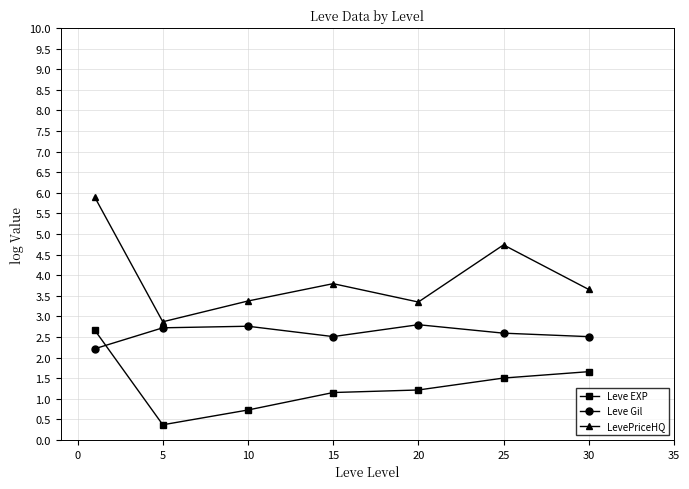

Rank the series by their average value, from highest to lowest.

LevePriceHQ, Leve Gil, Leve EXP